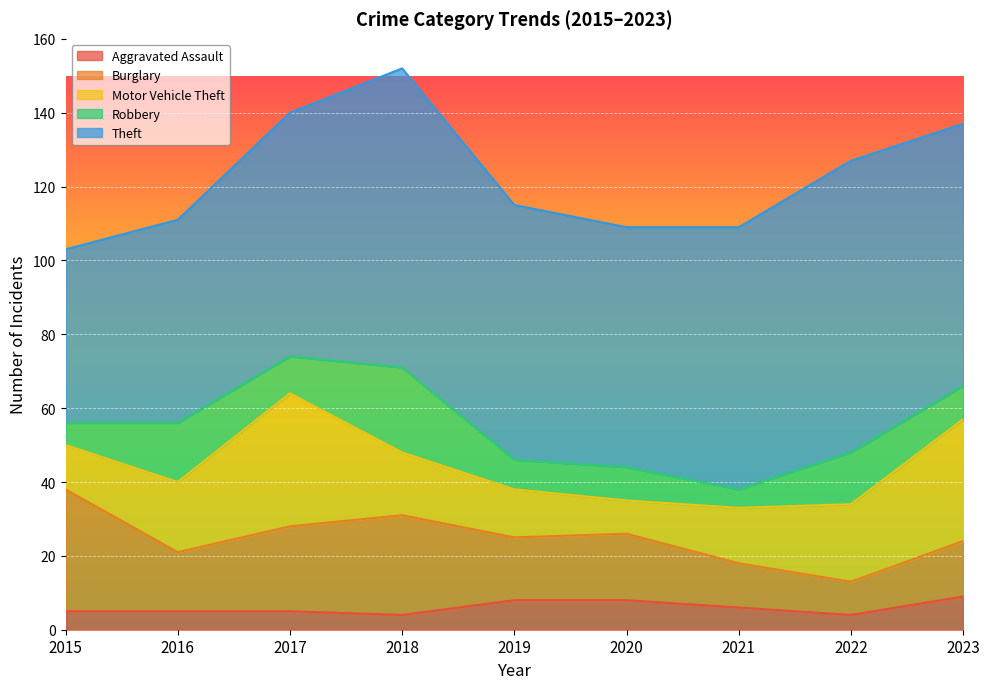

At which category is the sum across all series the highest?

2018